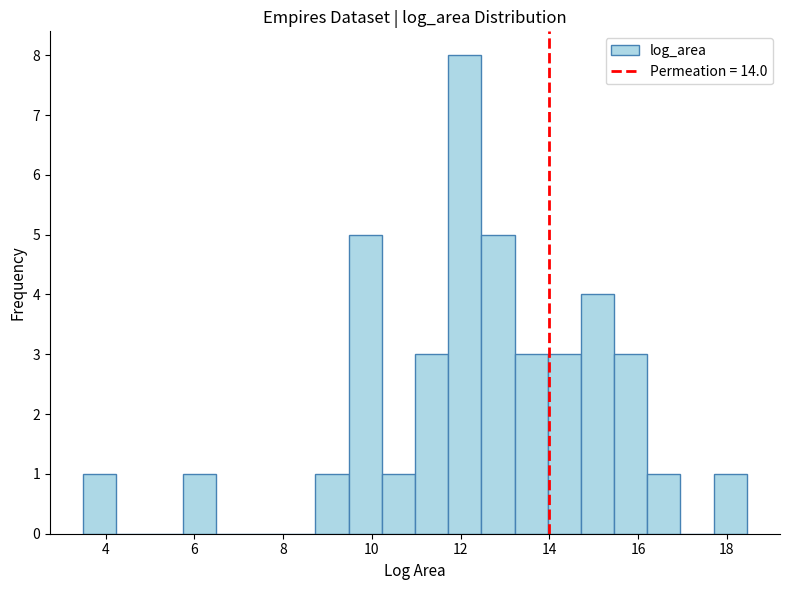

Read against the x-axis, roughly where is the centre of the tallest bar?

12.0